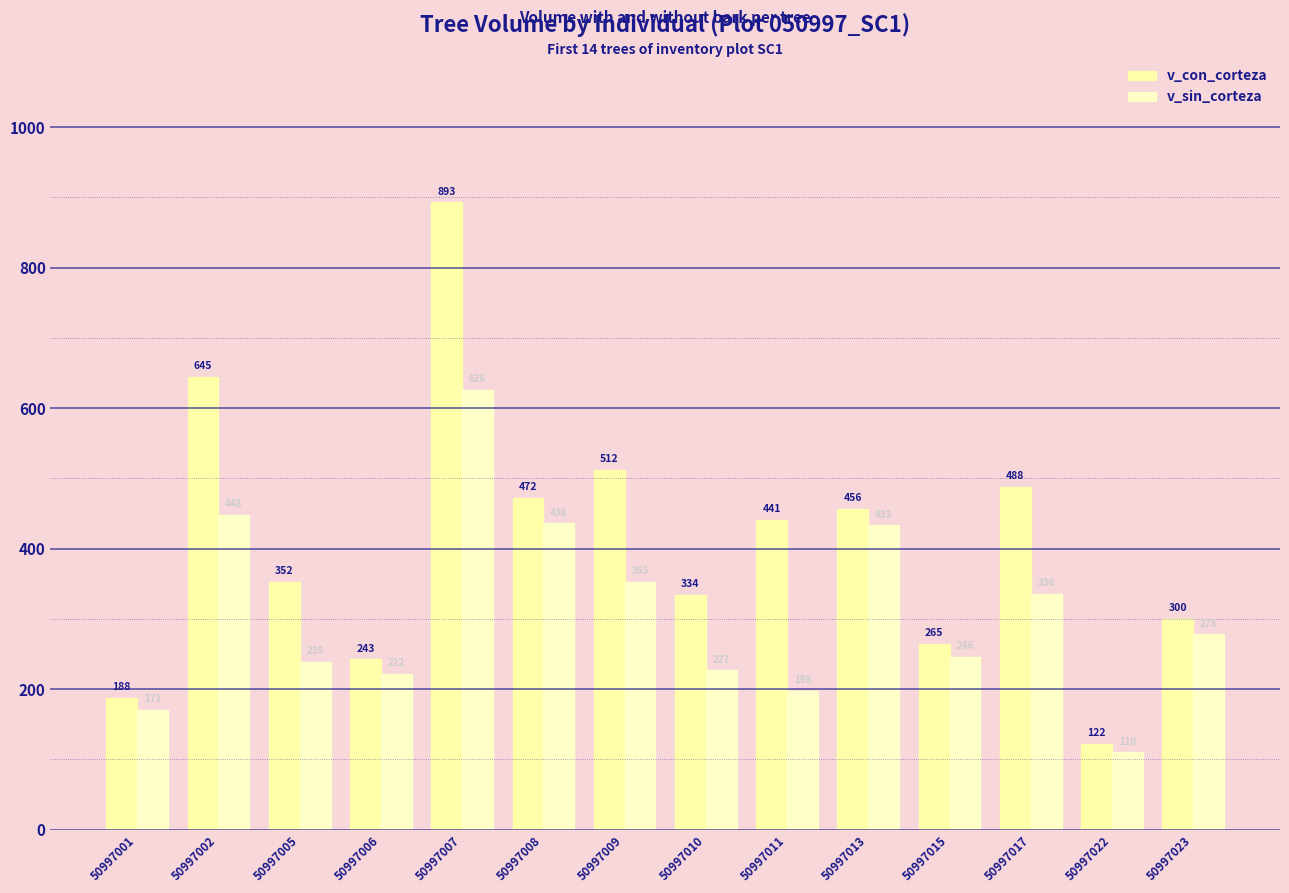

What is the difference between the highest and lowest values at 50997010?

107.0